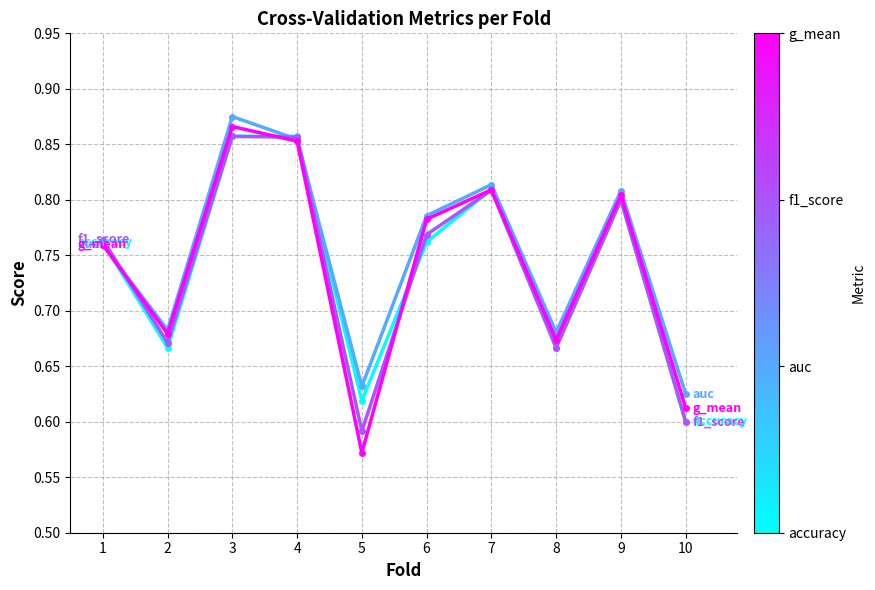

What is the total value across all series at 5?

2.4